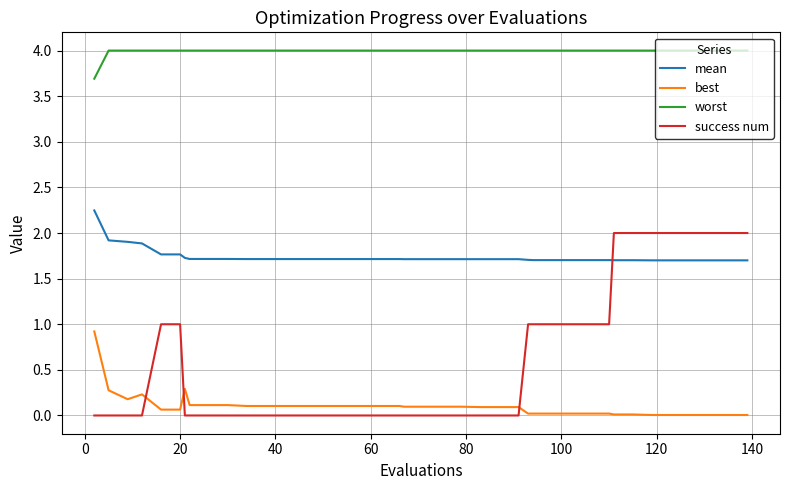

Which series has the widest spread of values?

success num